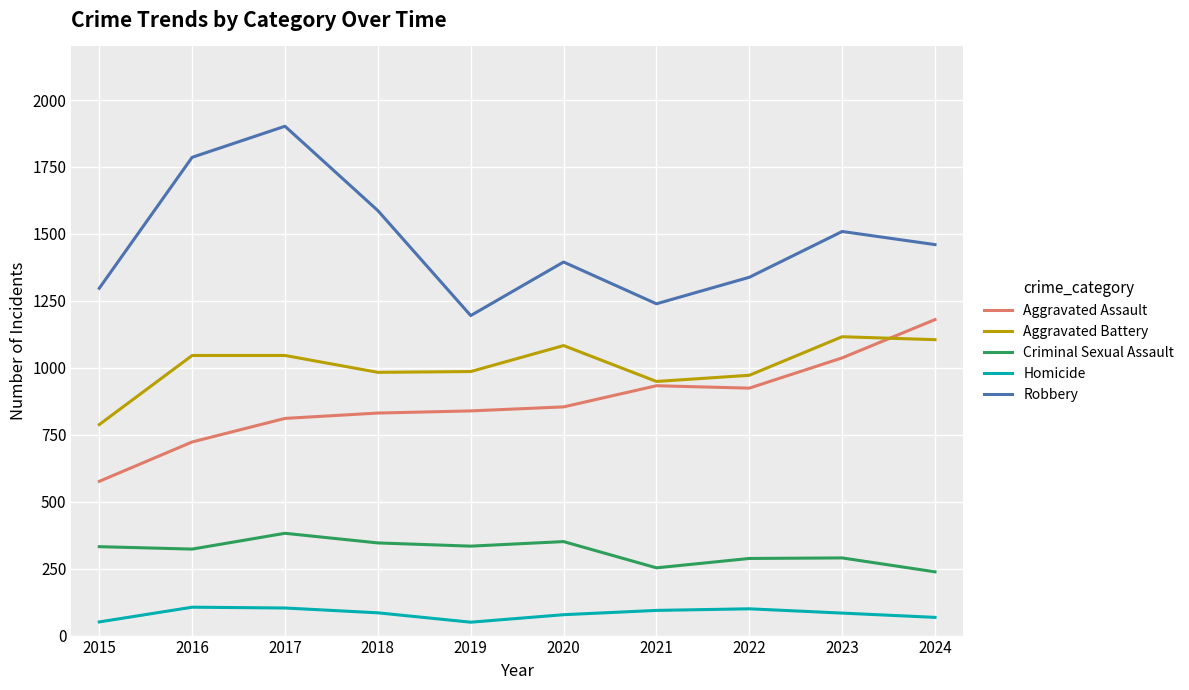

What is the highest value of the Criminal Sexual Assault series?

382